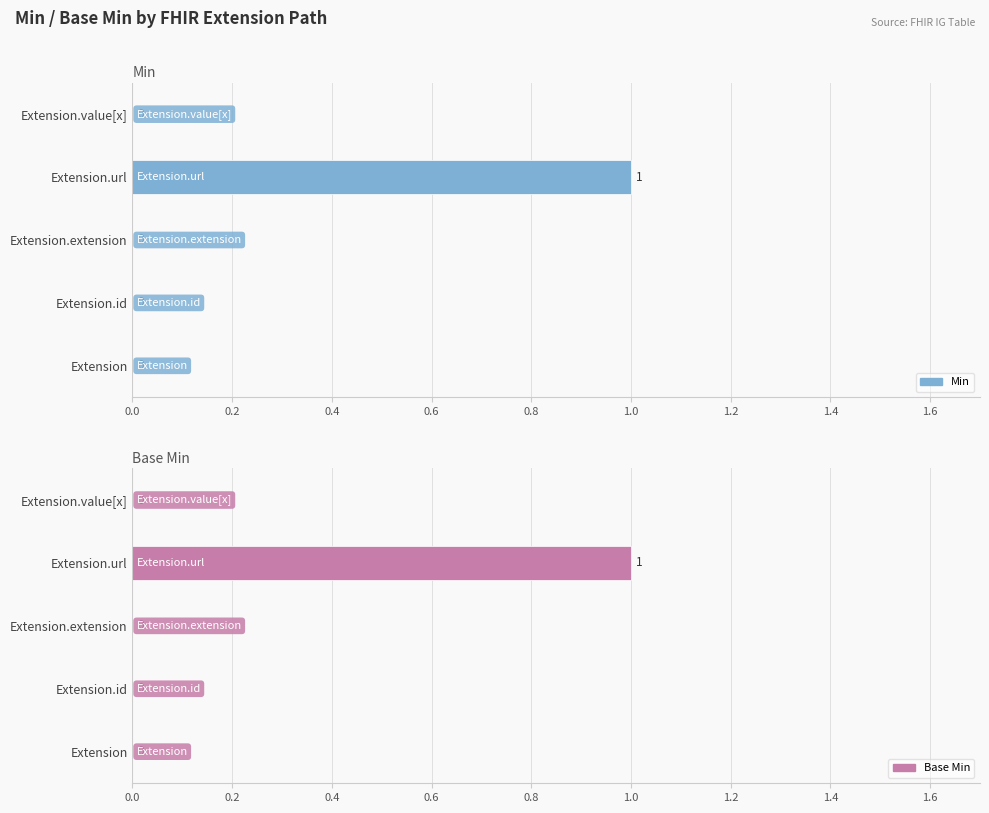

The Min series shows 0 at Extension.value[x]. True or false?

False